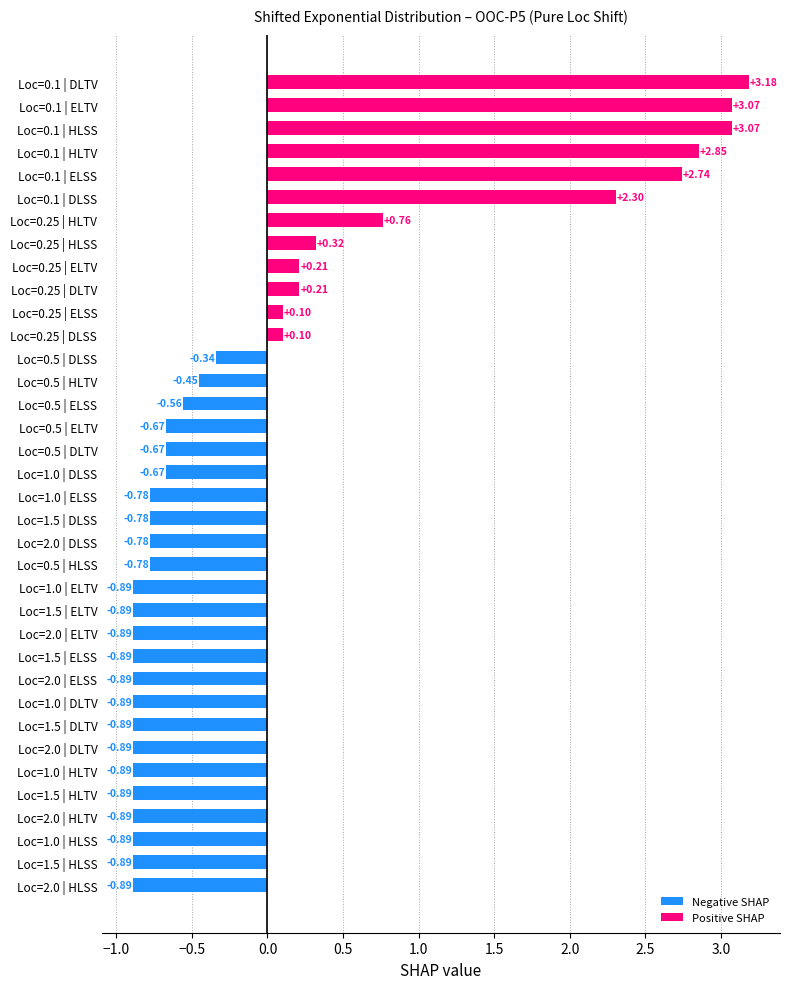

What is the difference between the maximum and minimum values?

4.1